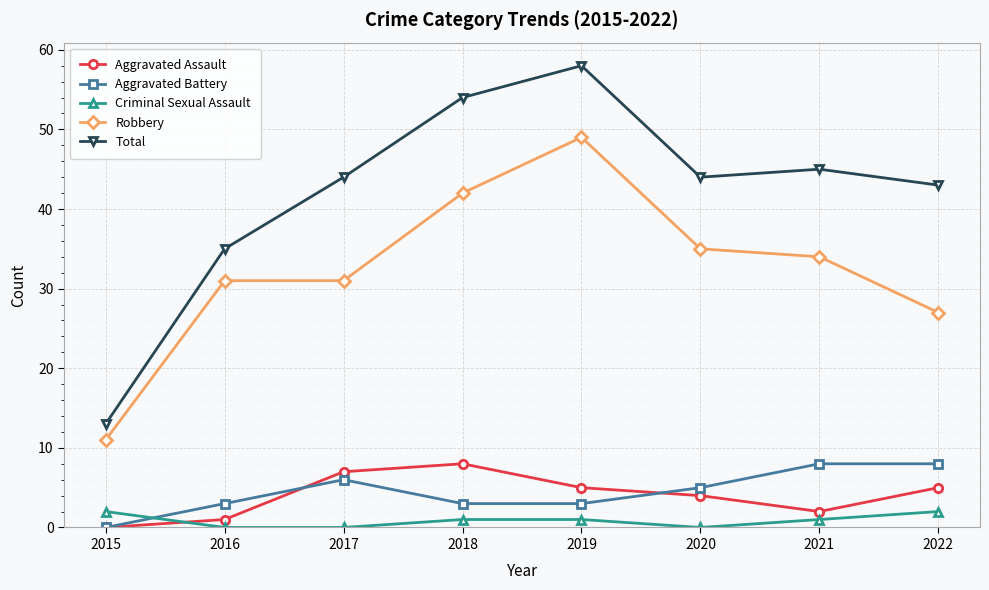

Is the value of Aggravated Battery at 2016 greater than the value of Total at 2015?

No